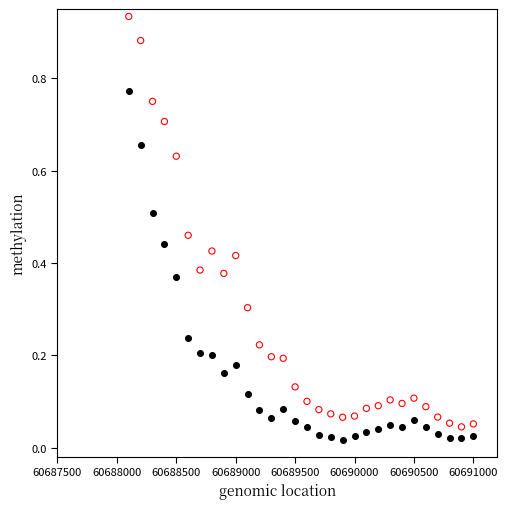

Across all data points, what is the range of X values (max minus min)?

2900.0